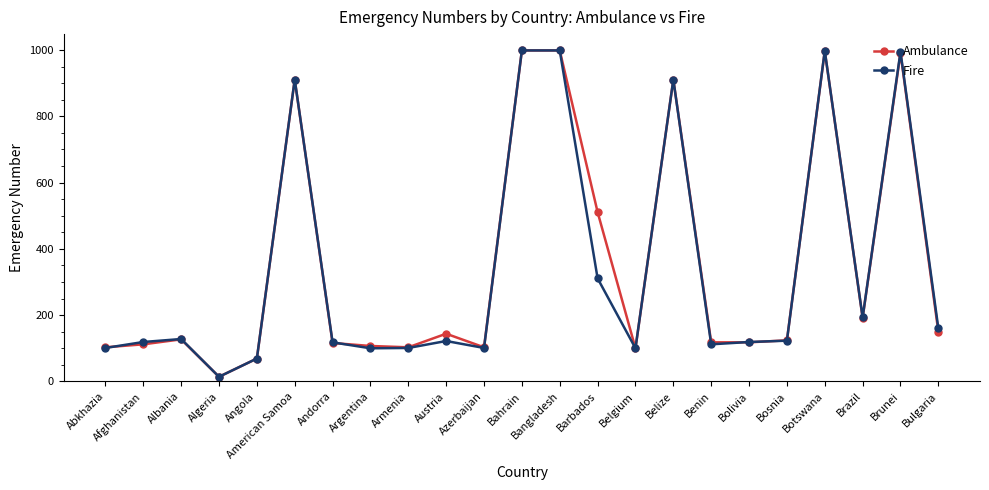

What is the difference between the second highest and minimum values in the Fire series?

985